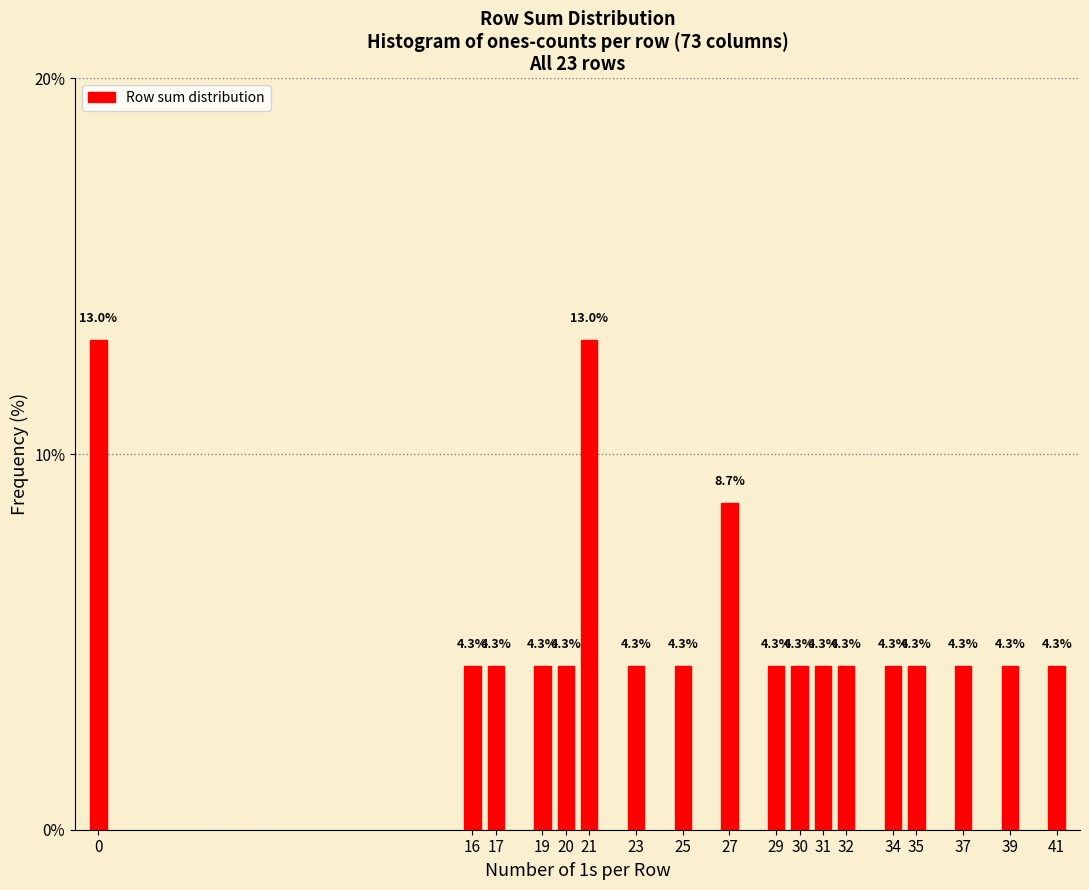

Reading right to left, what are all the values shown in this chart?

41=4.3	39=4.3	37=4.3	35=4.3	34=4.3	32=4.3	31=4.3	30=4.3	29=4.3	27=8.7	25=4.3	23=4.3	21=13.0	20=4.3	19=4.3	17=4.3	16=4.3	0=13.0